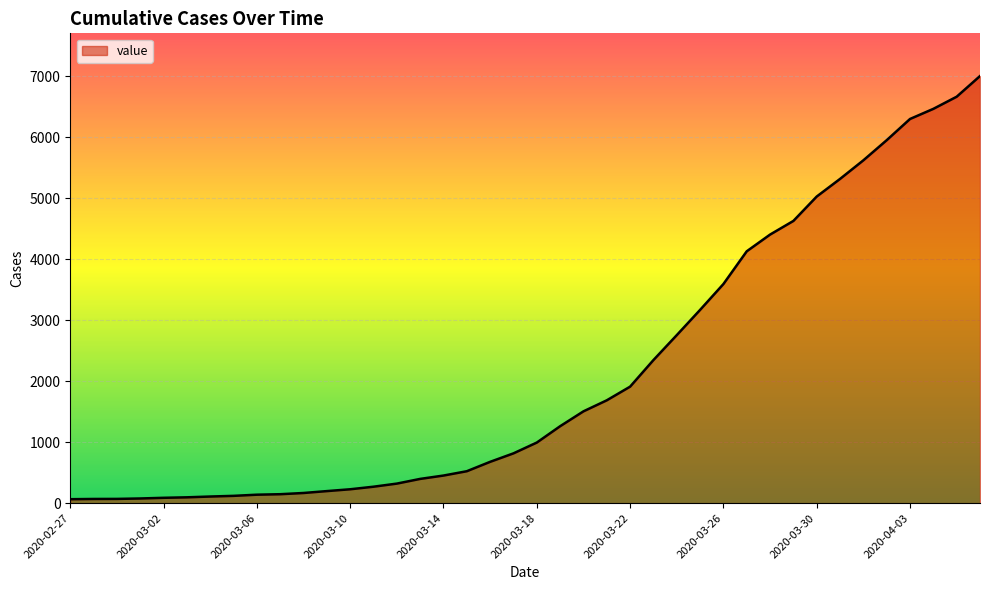

What is the greatest value displayed?

7005